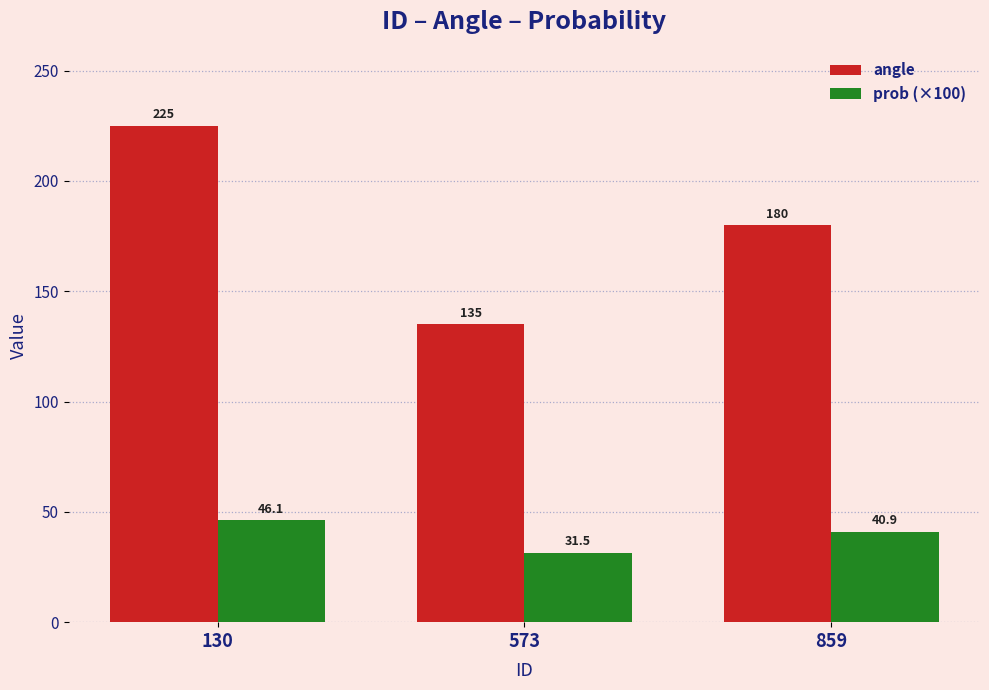

What is the maximum value shown in the chart?

225.0